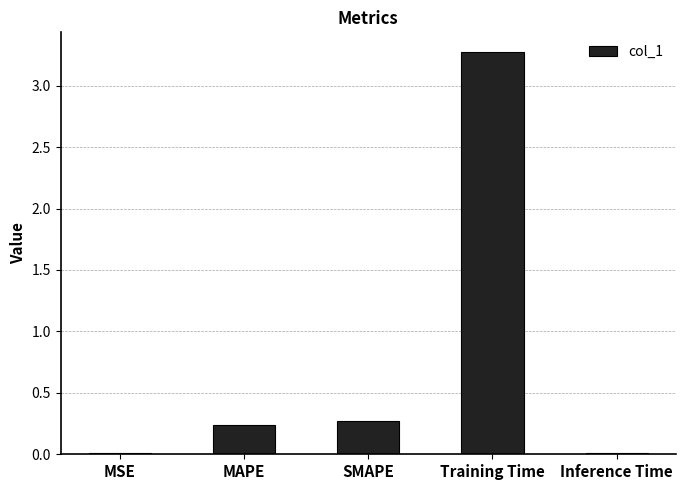

Are the bars horizontal?

No